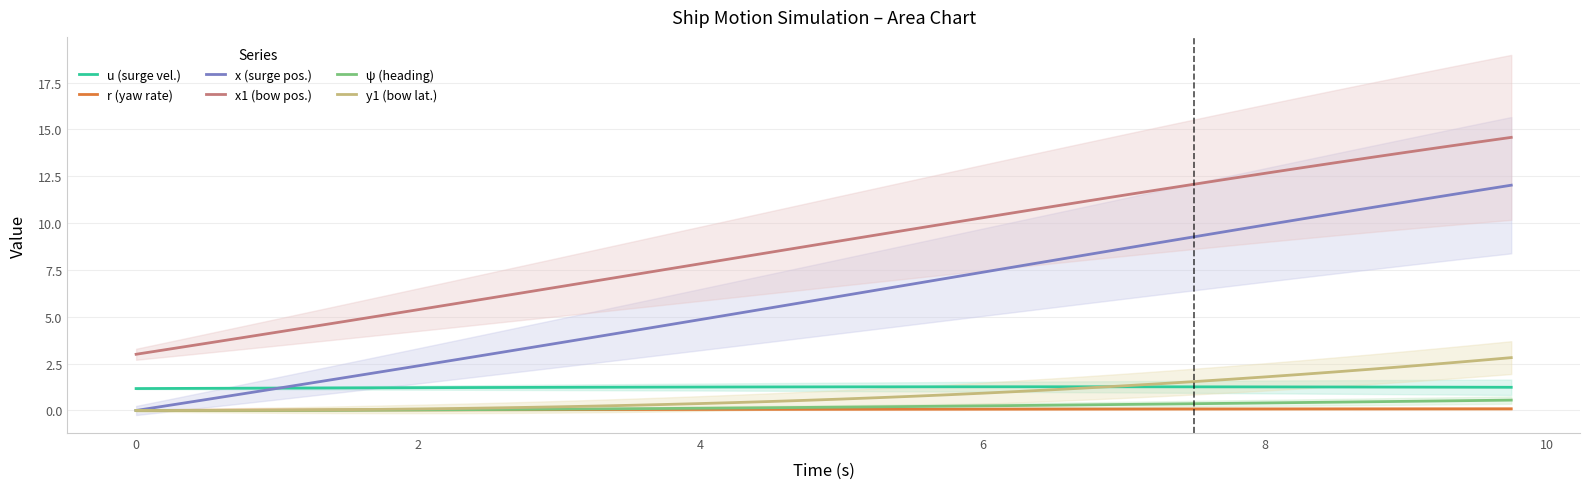

True or false: ψ (heading) and u (surge vel.) cross at least once.

False